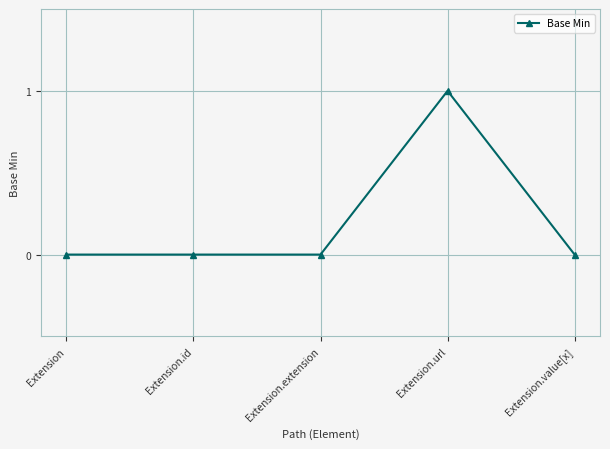

What is the label of the 3rd point from the left?

Extension.extension